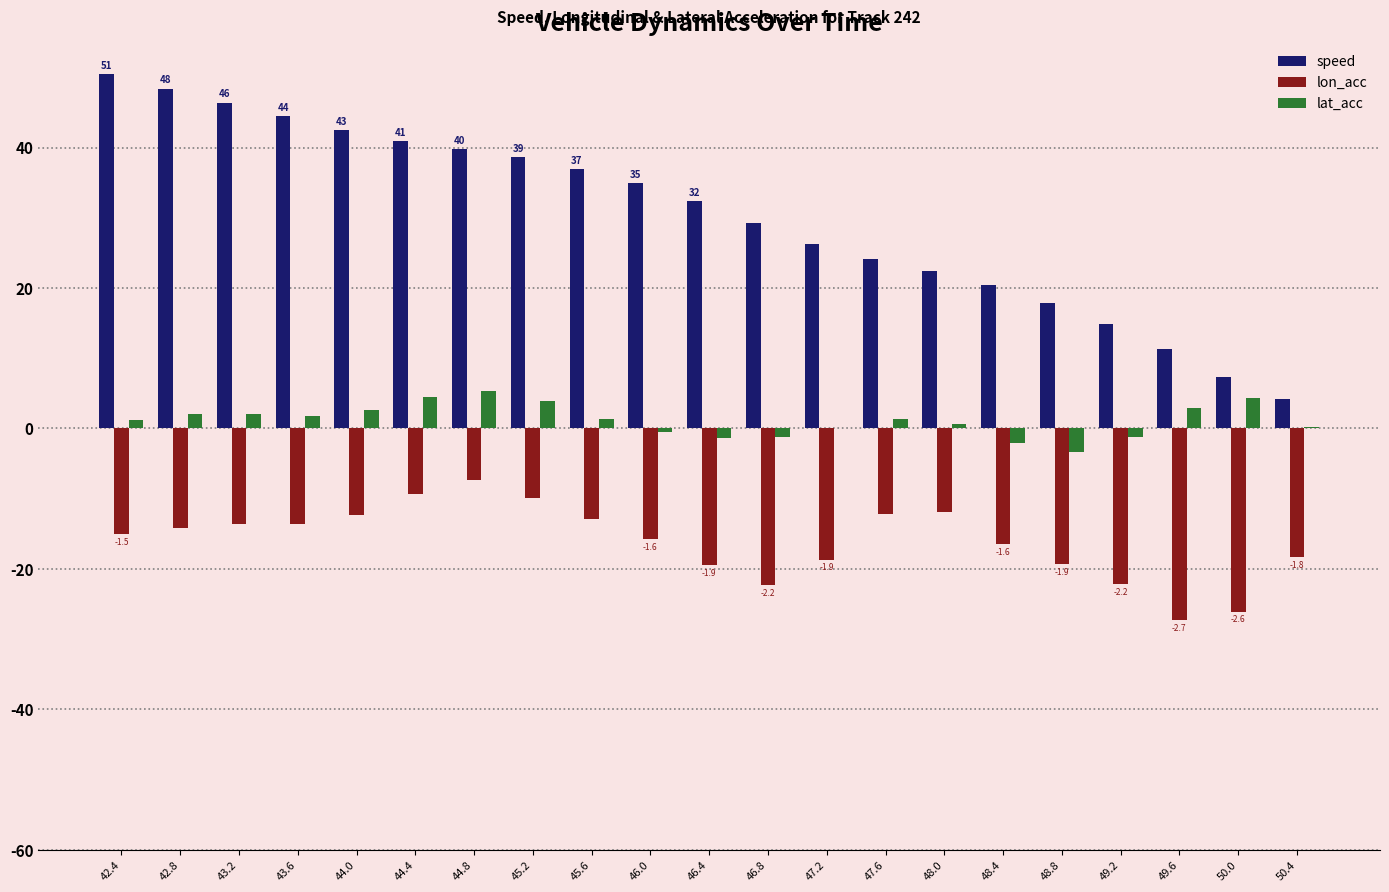

What is the sum of all lat_acc values?

24.8